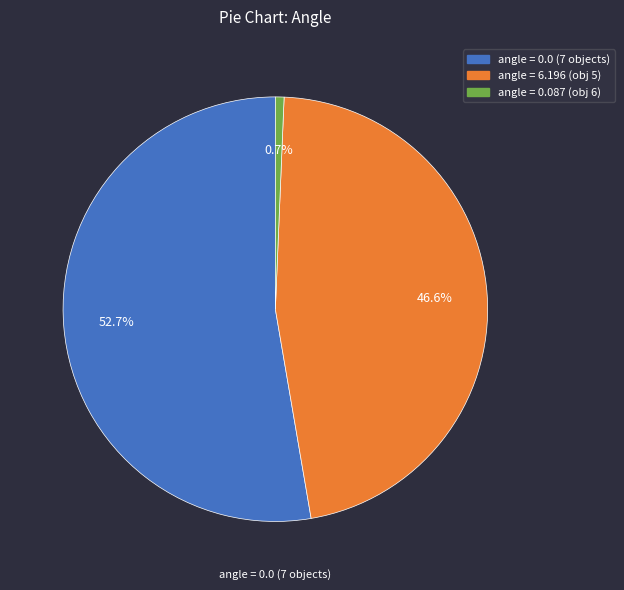

Does any single category account for the majority?

Yes